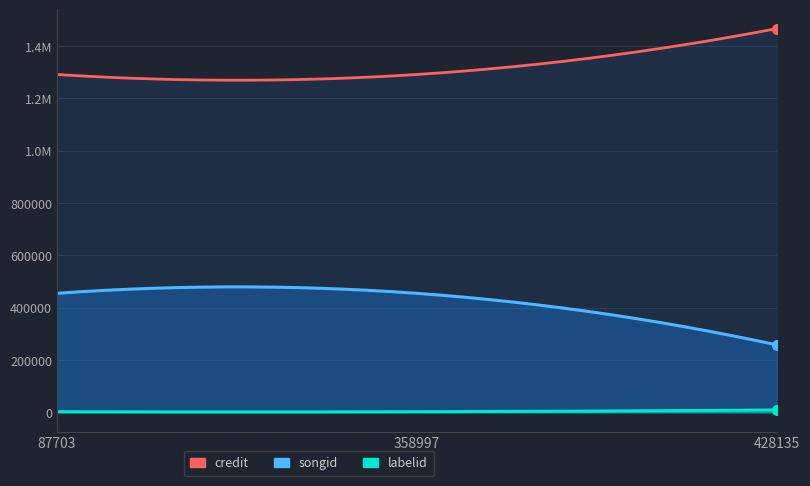

What is the sum of all songid values?

1168204